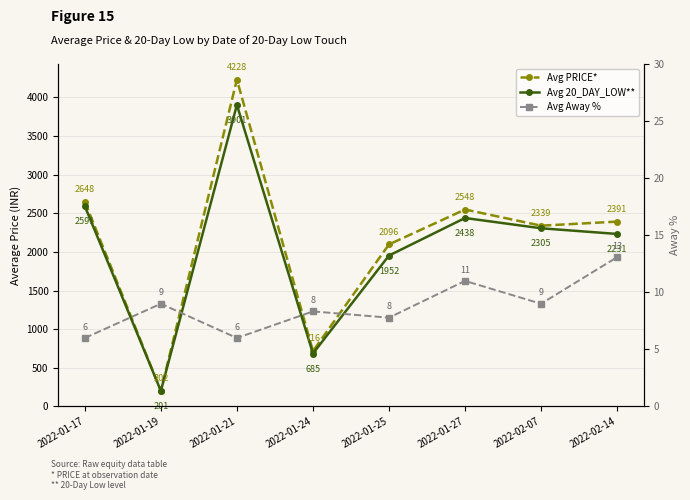

How many values in the Avg Away % series exceed 9?

2